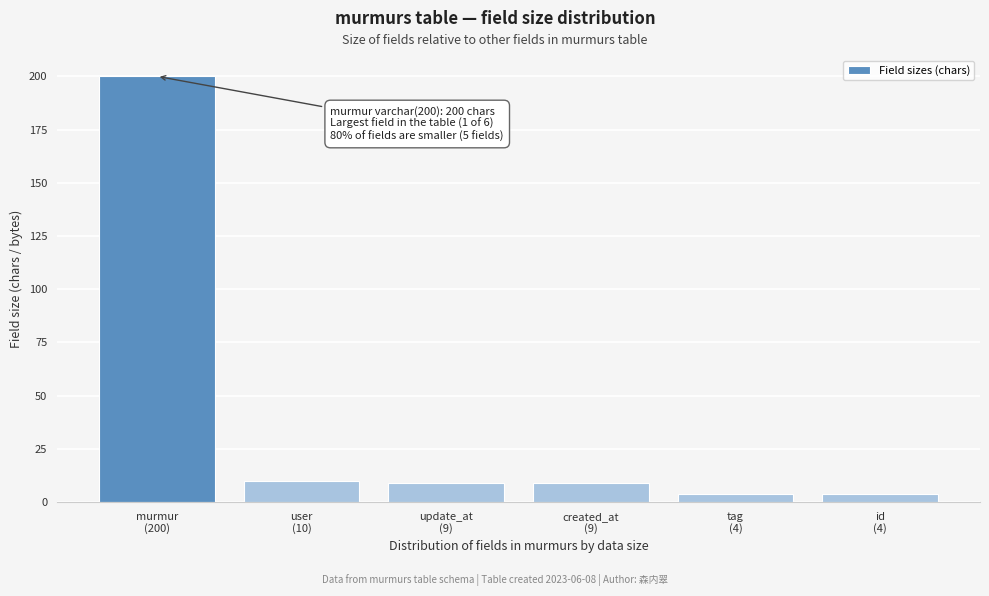

Reading left to right, list all the values displayed in this chart.

200	10	9	9	4	4